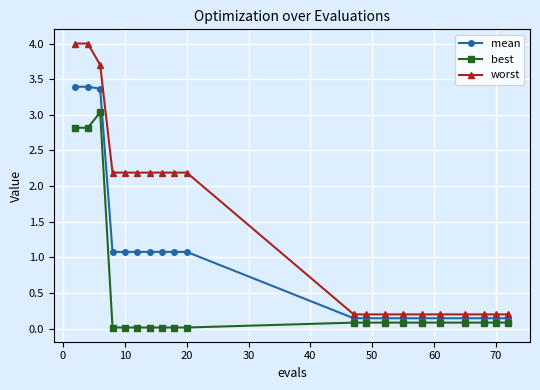

What is the highest value of the worst series?

4.0